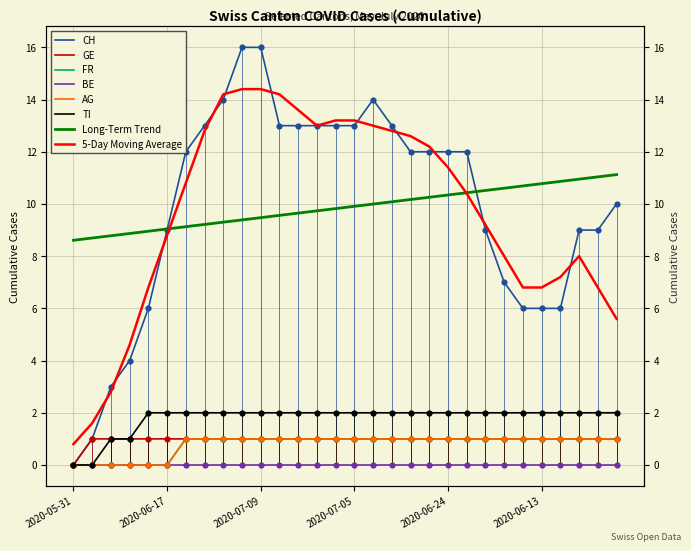

What is the total value across all series at 2020-06-16?

12